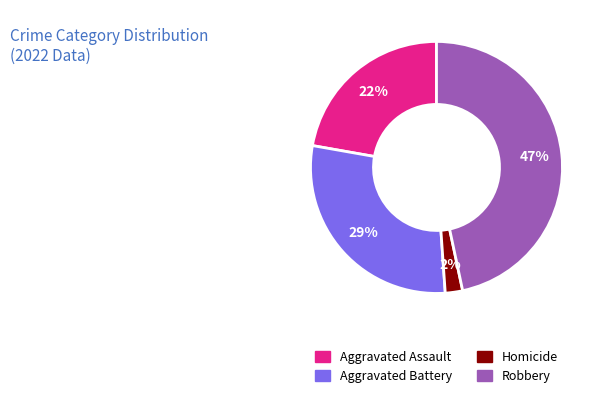

Is there any slice that represents more than half of the pie?

No